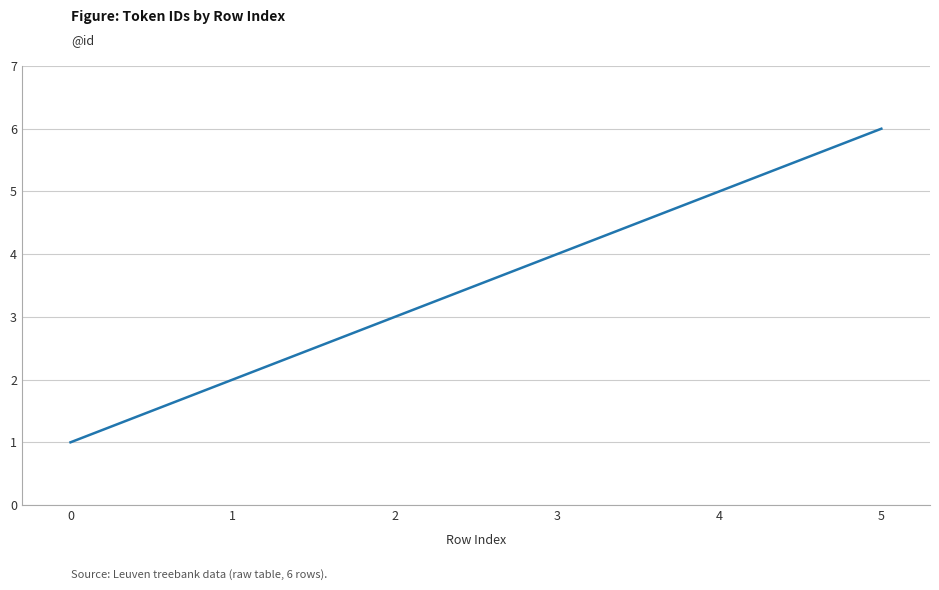

List the labels in order of value, largest first.

5, 4, 3, 2, 1, 0